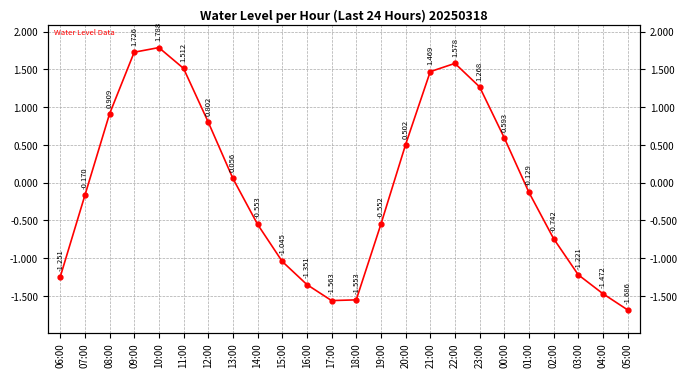

How many series are shown in this chart?

1